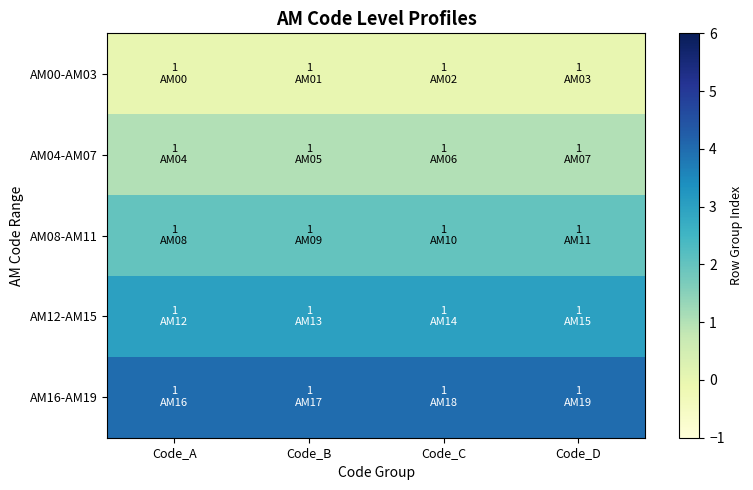

At Code_D, list the series in order from largest to smallest.

AM16-AM19, AM12-AM15, AM08-AM11, AM04-AM07, AM00-AM03